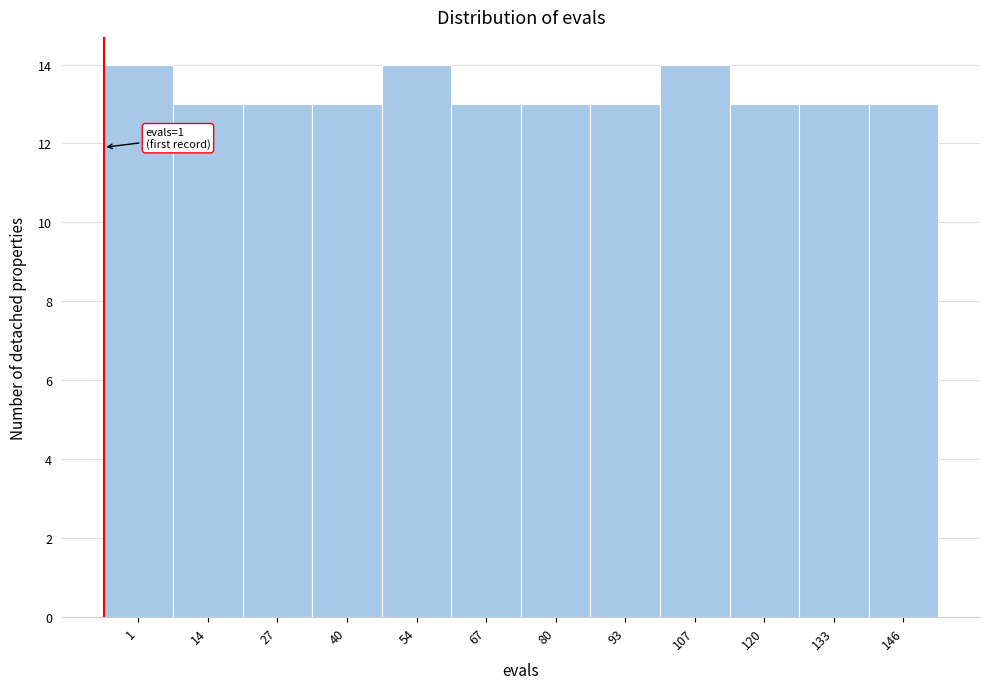

Reading left to right, extract all data points from this chart.

14	13	13	13	14	13	13	13	14	13	13	13